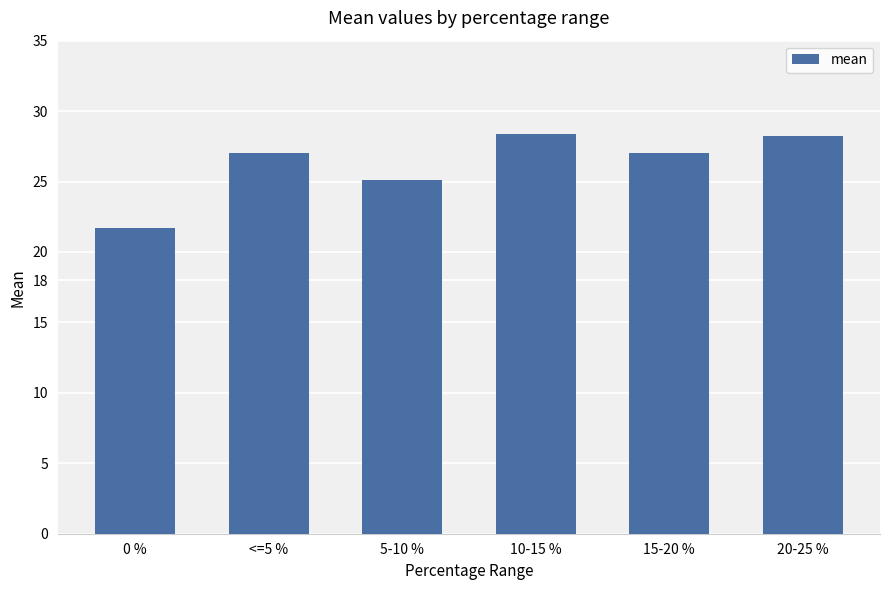

What is the smallest value displayed?

21.7